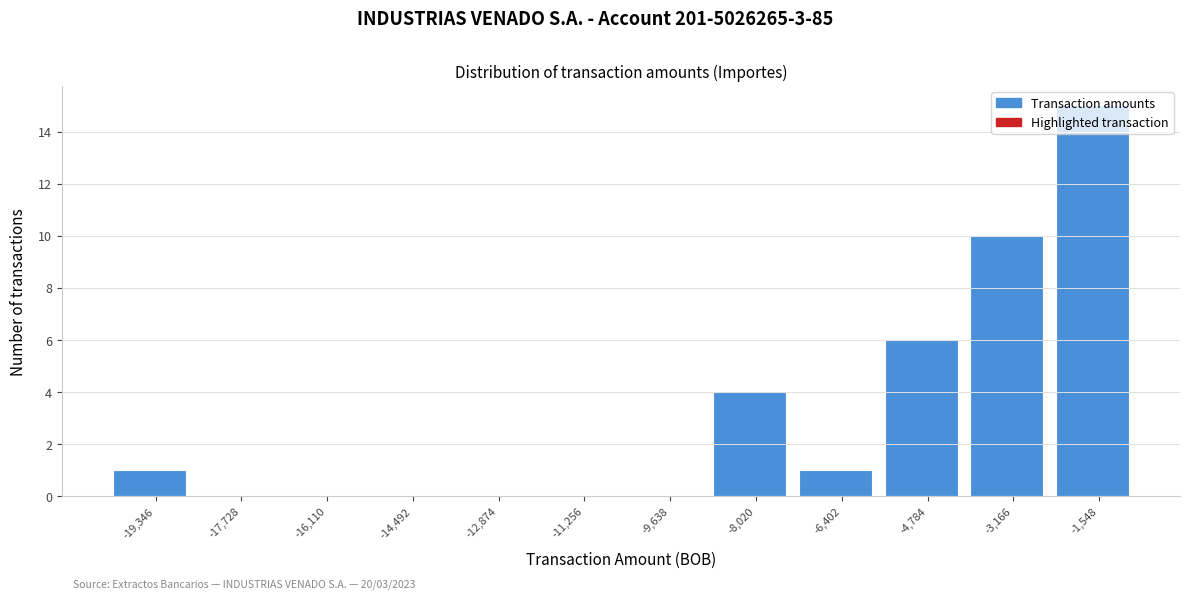

What is the greatest value displayed?

15